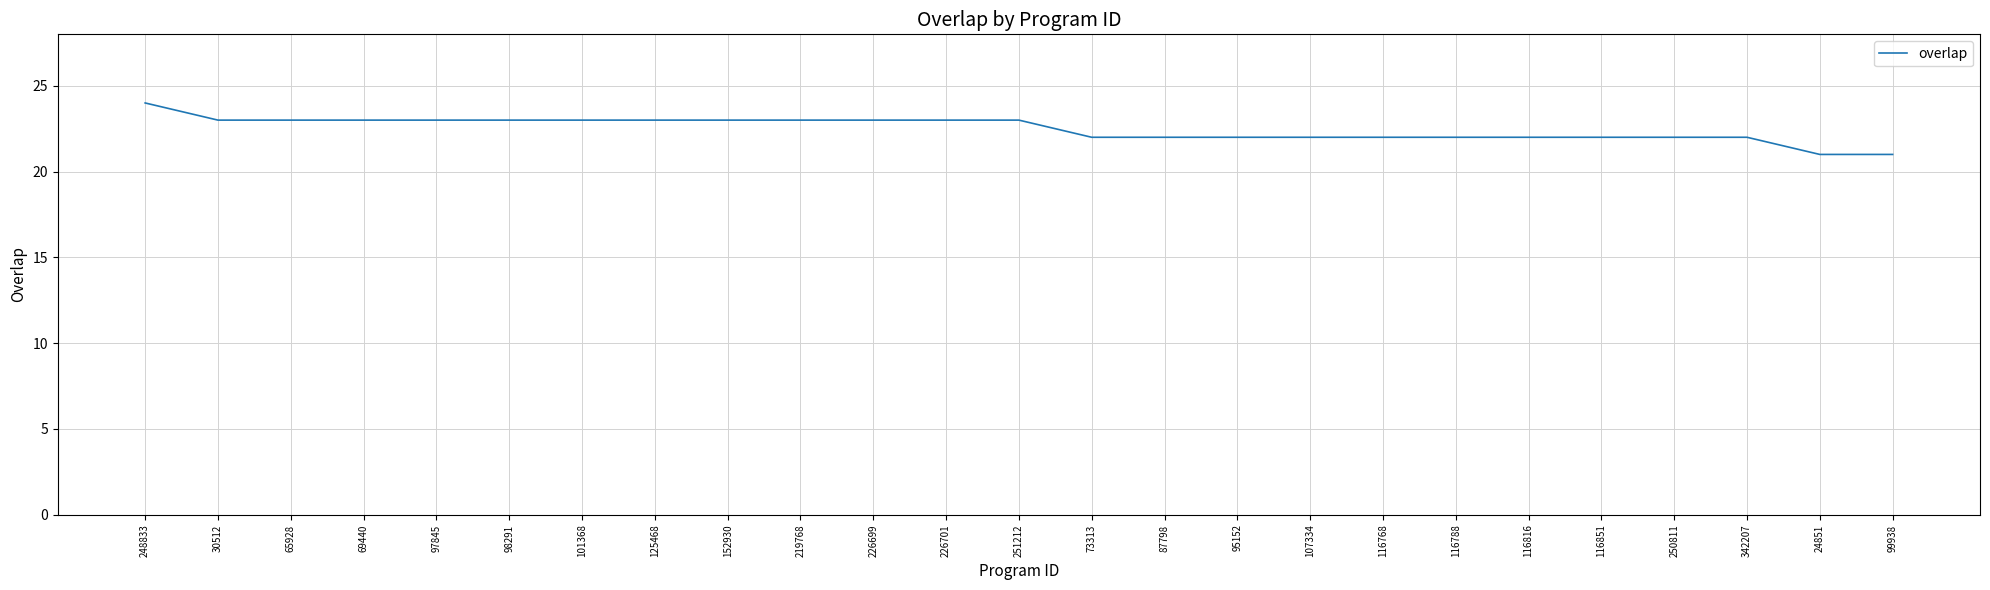

What is the sum of the values at 30512 and 95152?

45